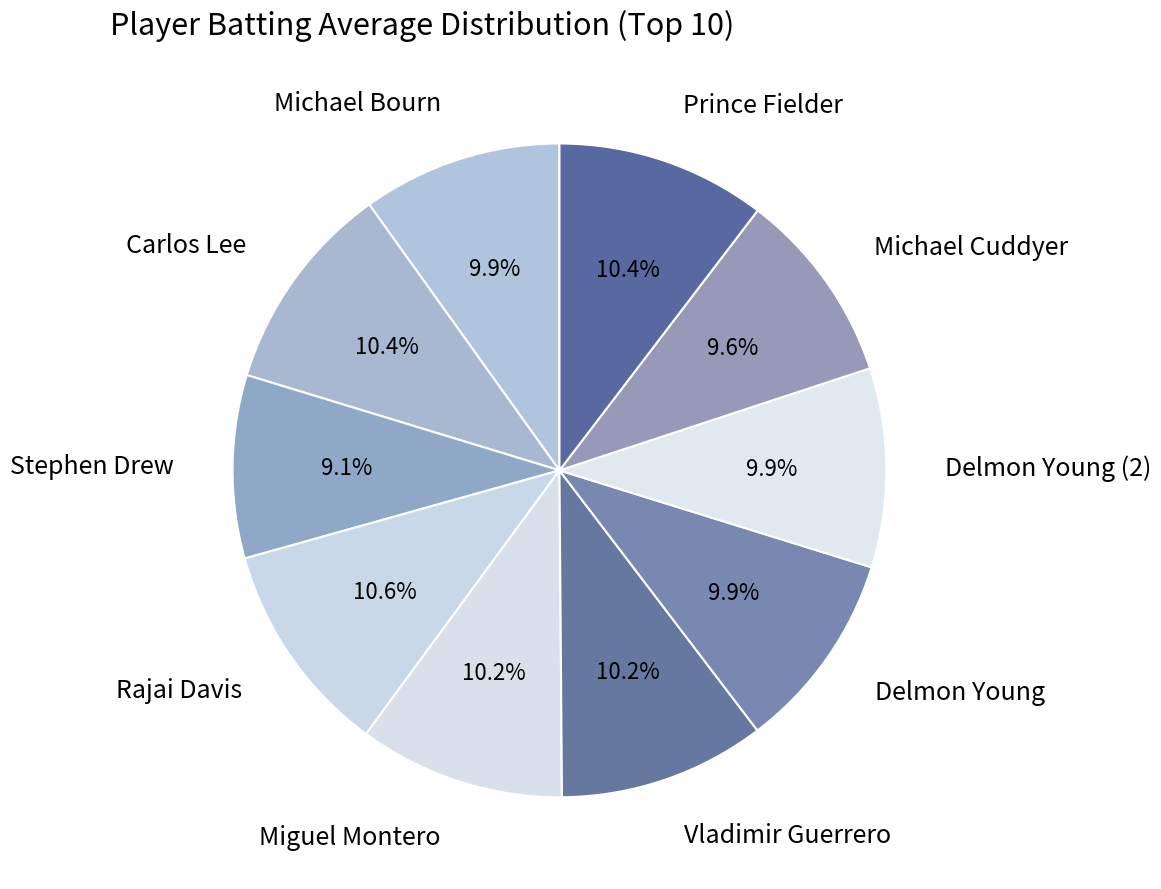

To the nearest percent, what portion does Stephen Drew represent?

9%